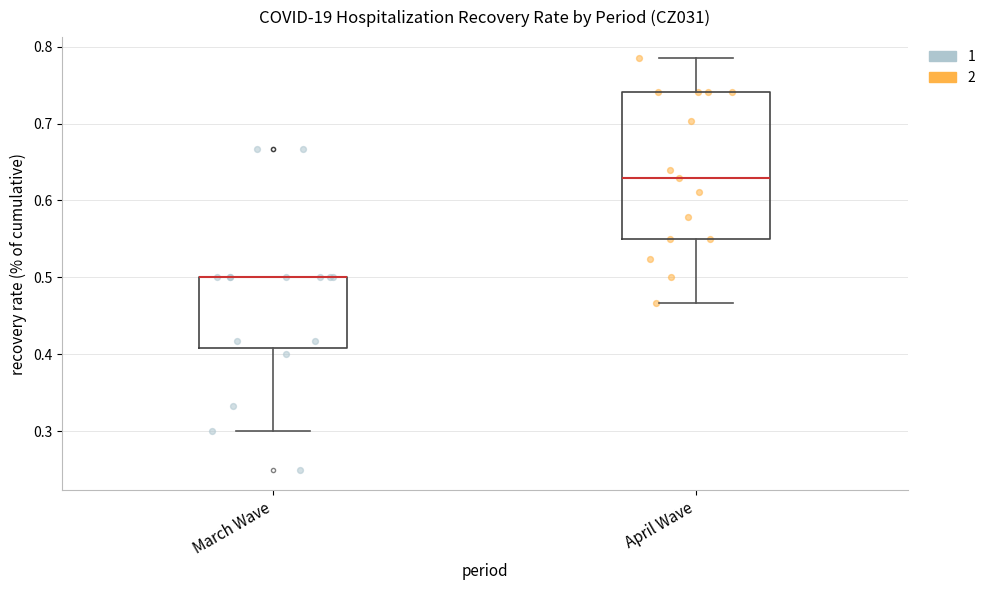

Reading left to right, read every box against the y-axis: the position of its median line, the range the box covers, and the ends of its whiskers. The values are not printed on the chart, so give them approximately, as read against the axis.

March Wave: median 0.50 (drawn on the box's upper edge), box 0.41 to 0.50, whiskers 0.30 to 0.50
April Wave: median 0.63, box 0.55 to 0.74, whiskers 0.47 to 0.79